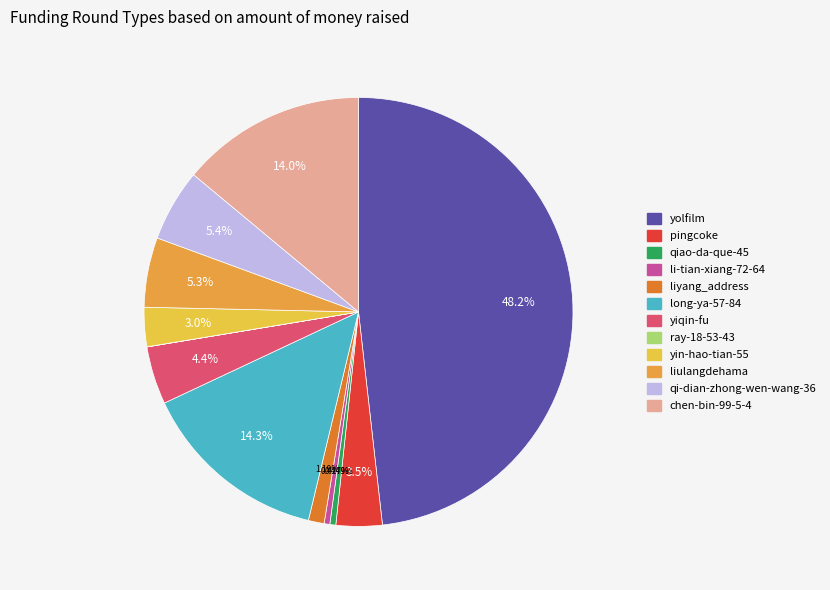

What percentage is the chen-bin-99-5-4 slice, to the nearest percent?

14%